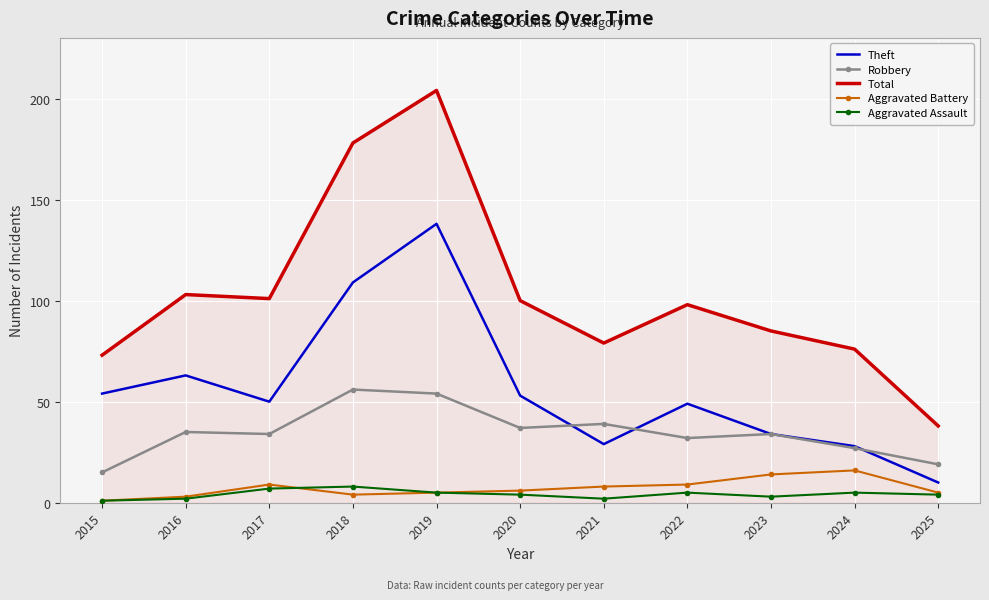

True or false: Theft has a value of 63 at 2016.

True